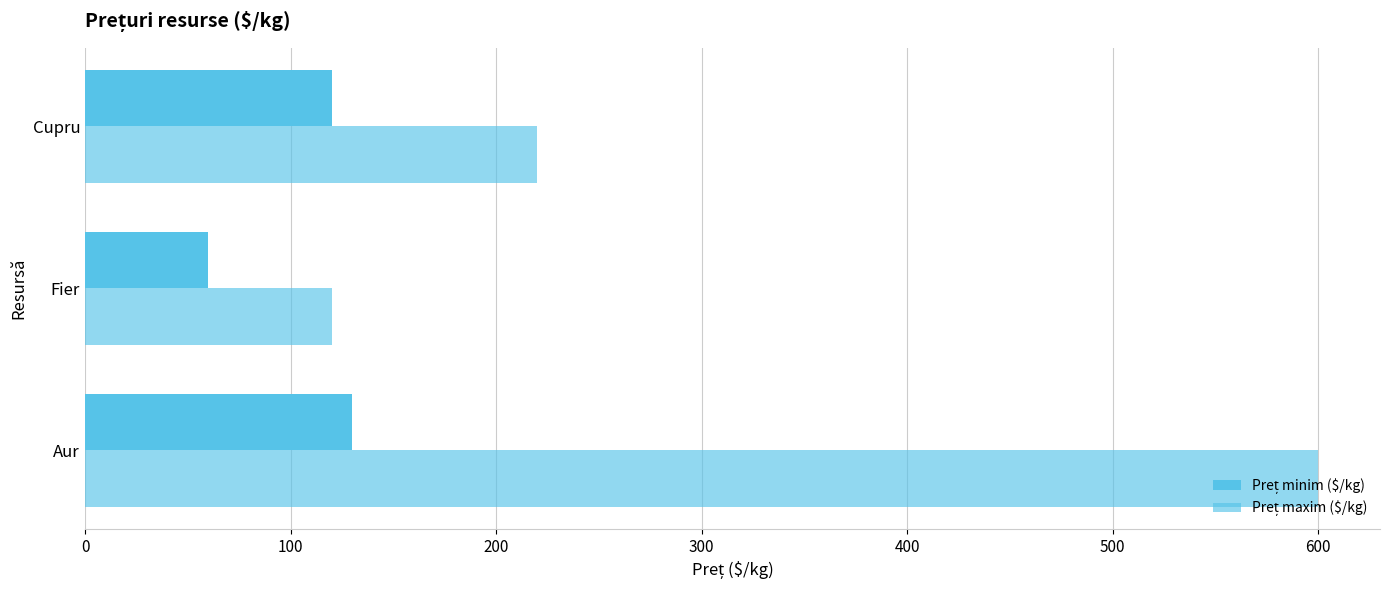

How many distinct data groups are displayed?

2